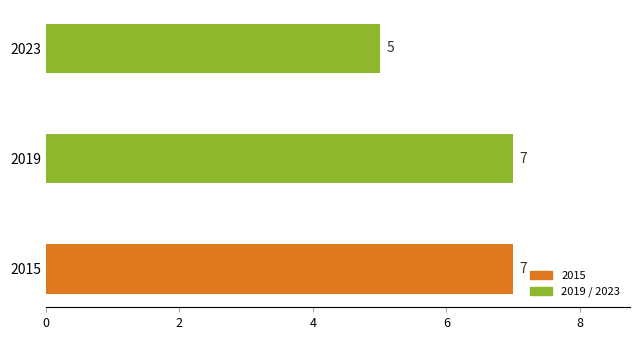

What is the maximum value shown in the chart?

7